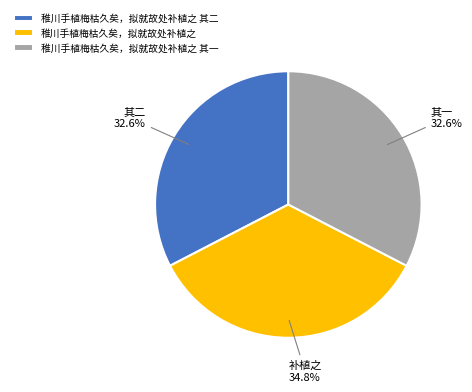

Which has a higher value, 稚川手植梅枯久矣，拟就故处补植之 其一 or 稚川手植梅枯久矣，拟就故处补植之?

稚川手植梅枯久矣，拟就故处补植之